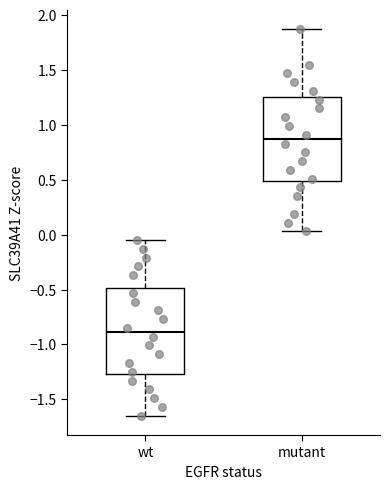

Reading left to right, transcribe this box plot: for each box, give where its median line is, the range the box spans, and where its two whiskers end, as read against the y-axis. The values are not printed on the chart, so give them approximately, as read against the axis.

wt: median -0.90, box -1.25 to -0.50, whiskers -1.65 to -0.05
mutant: median 0.85, box 0.50 to 1.25, whiskers 0.05 to 1.85